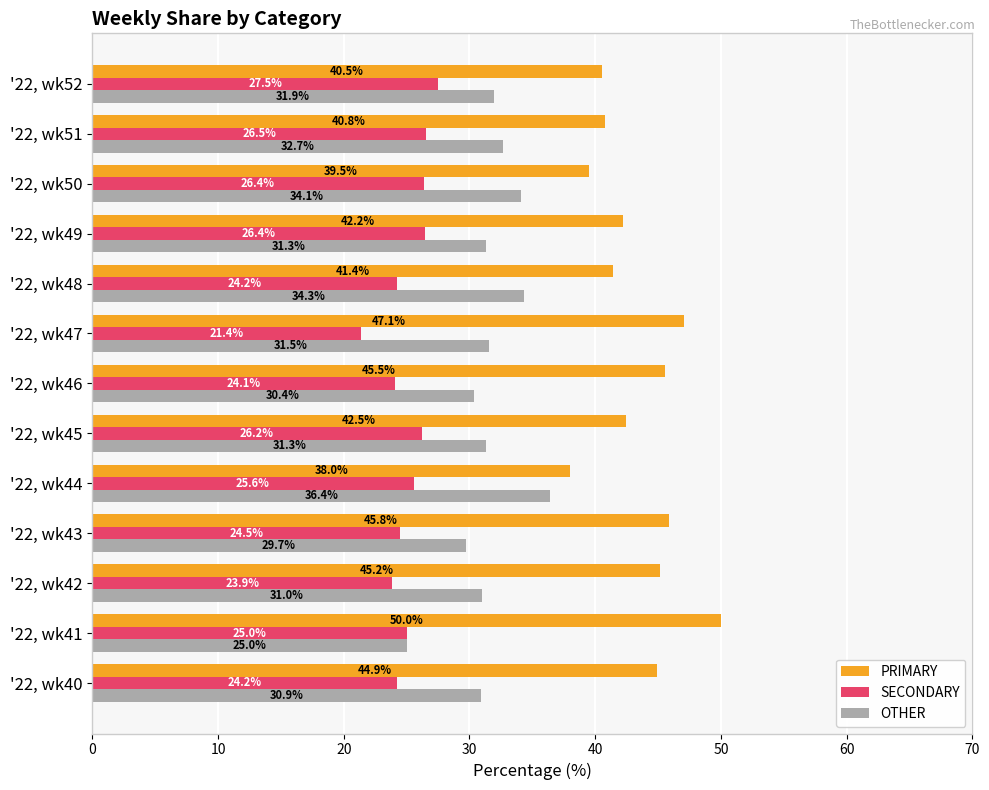

Is it true that OTHER equals 31.3 at '22, wk49?

True